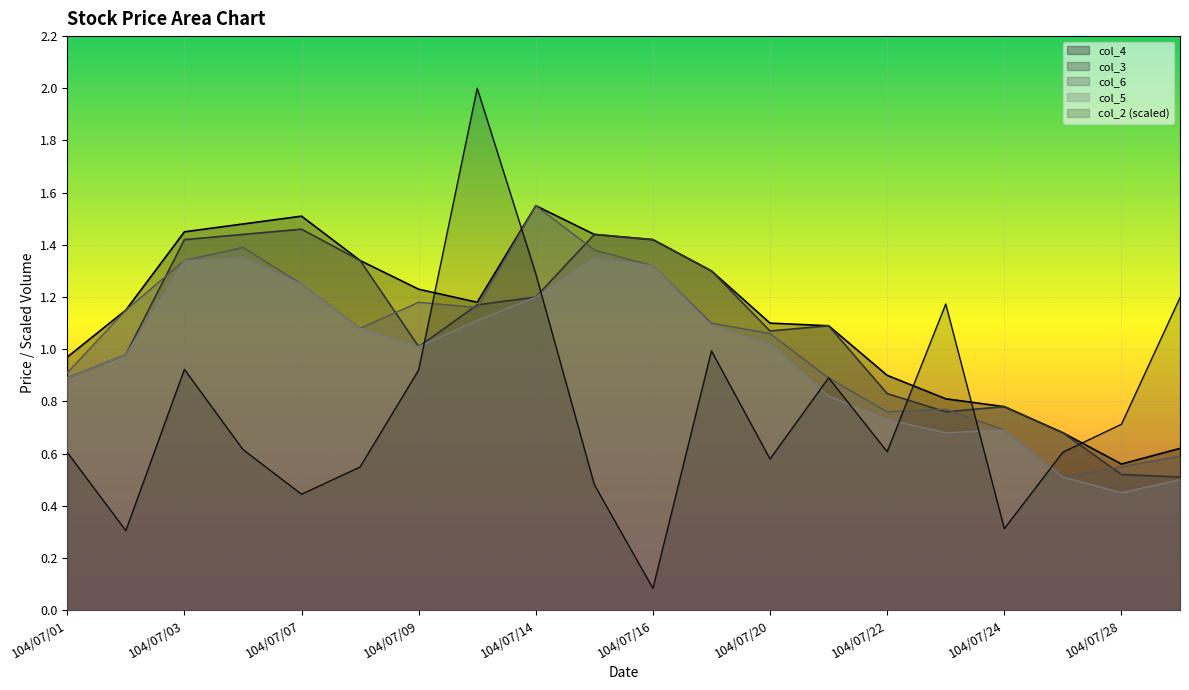

Reading left to right, list all the values displayed in this chart.

col_2: 0.6	0.3	0.9	0.6	0.4	0.5	0.9	2.0	1.3	0.5	0.1	1.0	0.6	0.9	0.6	1.2	0.3	0.6	0.7	1.2
col_3: 0.9	1.0	1.4	1.4	1.5	1.3	1.0	1.2	1.2	1.4	1.4	1.3	1.1	1.1	0.8	0.8	0.8	0.7	0.5	0.5
col_4: 1.0	1.1	1.4	1.5	1.5	1.3	1.2	1.2	1.6	1.4	1.4	1.3	1.1	1.1	0.9	0.8	0.8	0.7	0.6	0.6
col_5: 0.9	1.0	1.3	1.4	1.2	1.1	1.0	1.1	1.2	1.4	1.3	1.1	1.0	0.8	0.7	0.7	0.7	0.5	0.5	0.5
col_6: 0.9	1.1	1.3	1.4	1.2	1.1	1.2	1.2	1.6	1.4	1.3	1.1	1.1	0.9	0.8	0.8	0.7	0.5	0.6	0.6